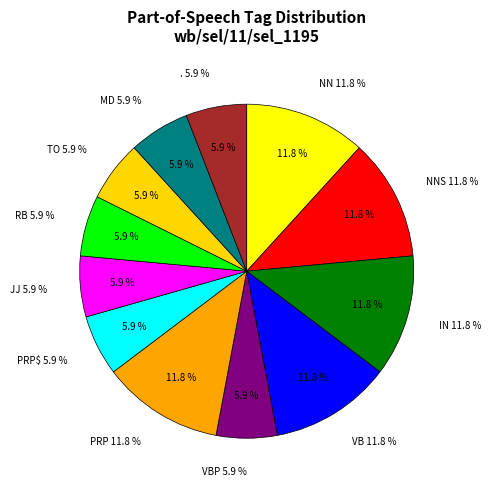

To the nearest percent, what portion does PRP represent?

12%